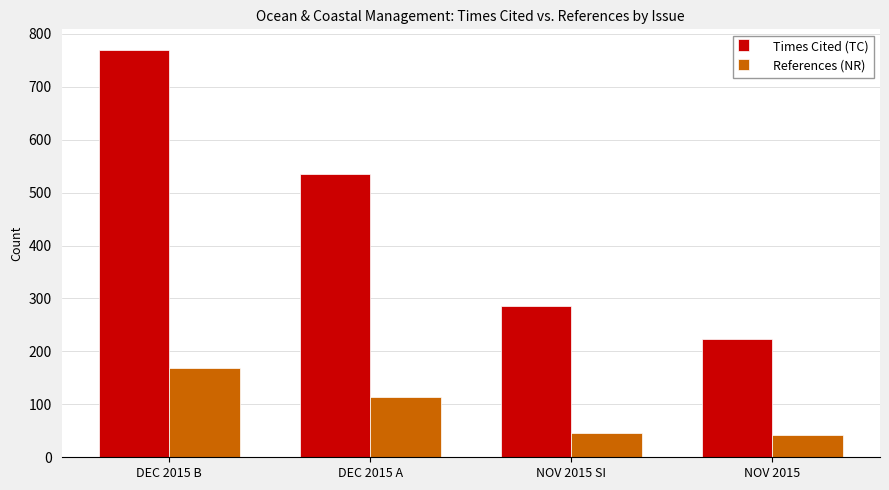

Does the chart contain stacked bars?

No